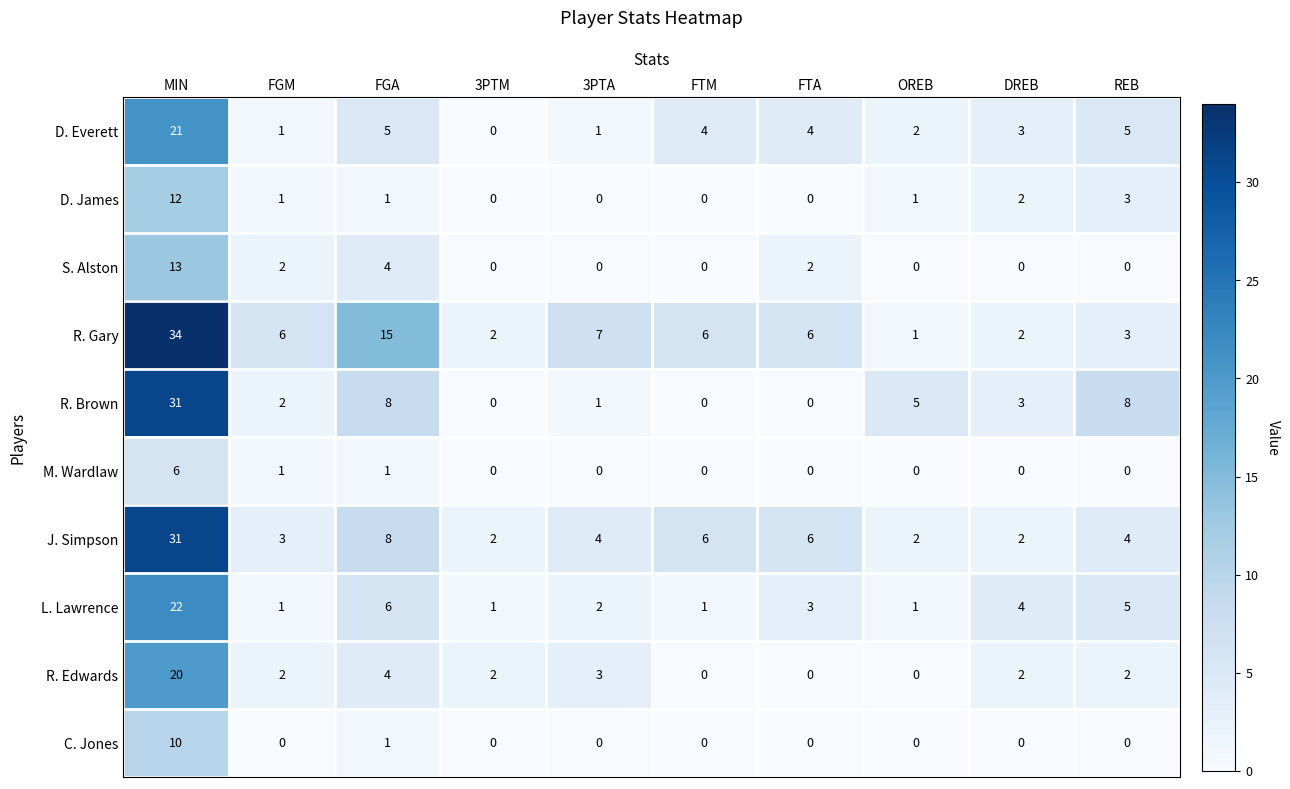

What is the difference between the highest and lowest values at MIN?

28